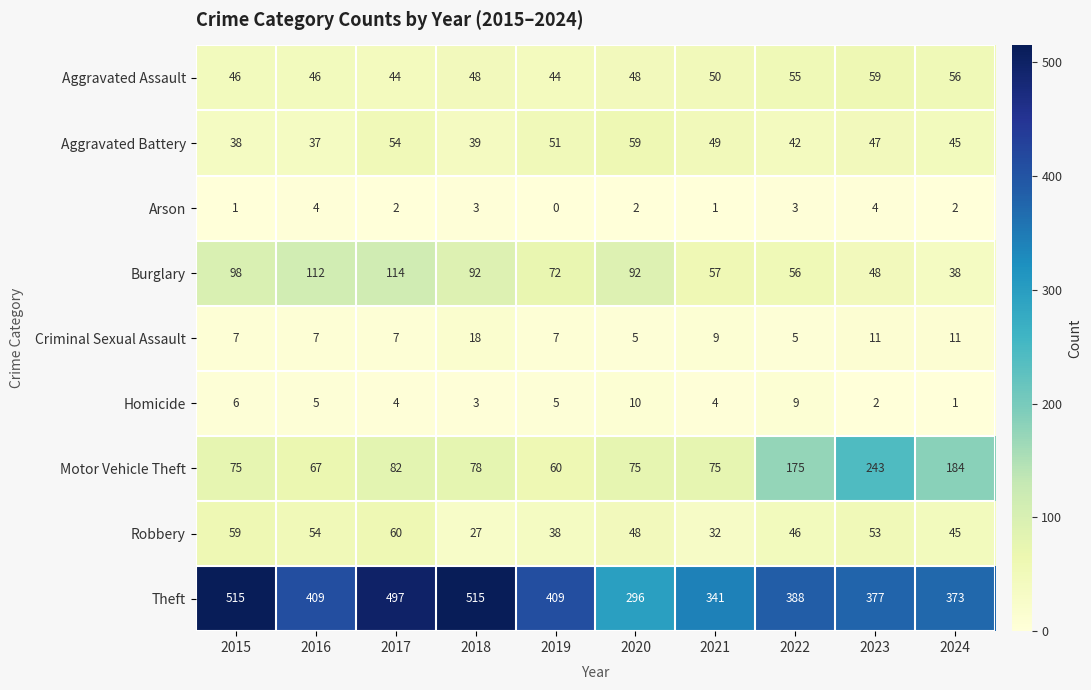

What is the difference between the maximum and minimum values in the Burglary series?

76